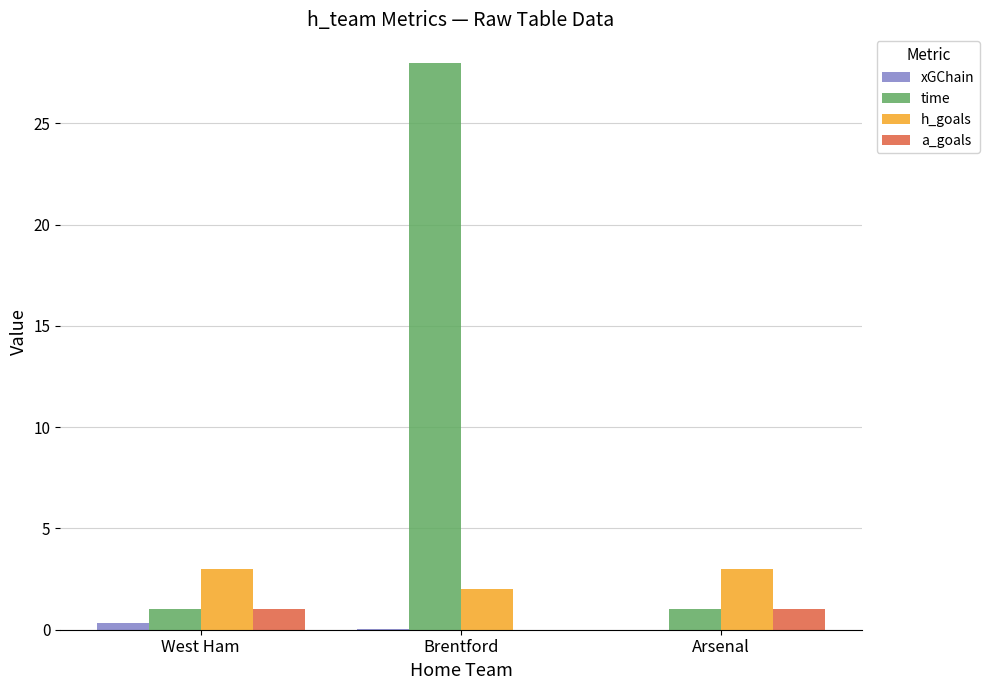

At which label is h_goals closest to 2?

Brentford